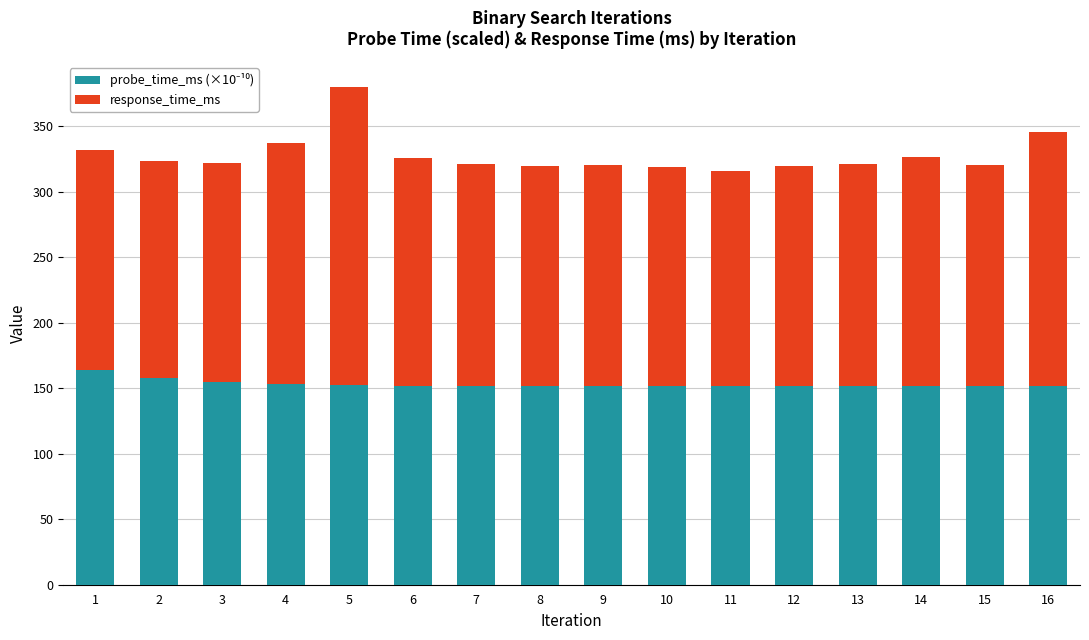

What is the total value across all series at 4?

336.8